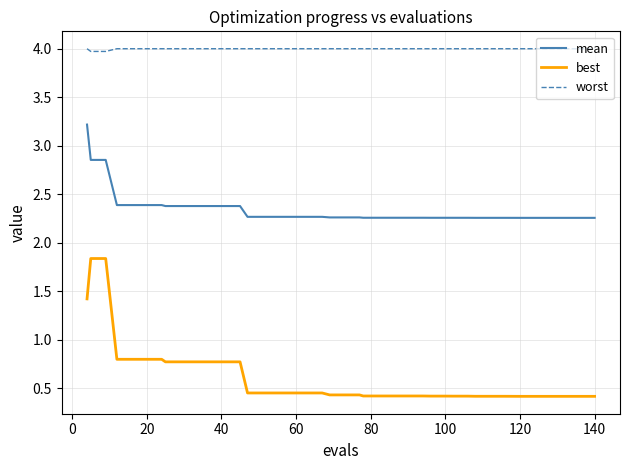

Does the chart display data point markers on the line(s)?

No